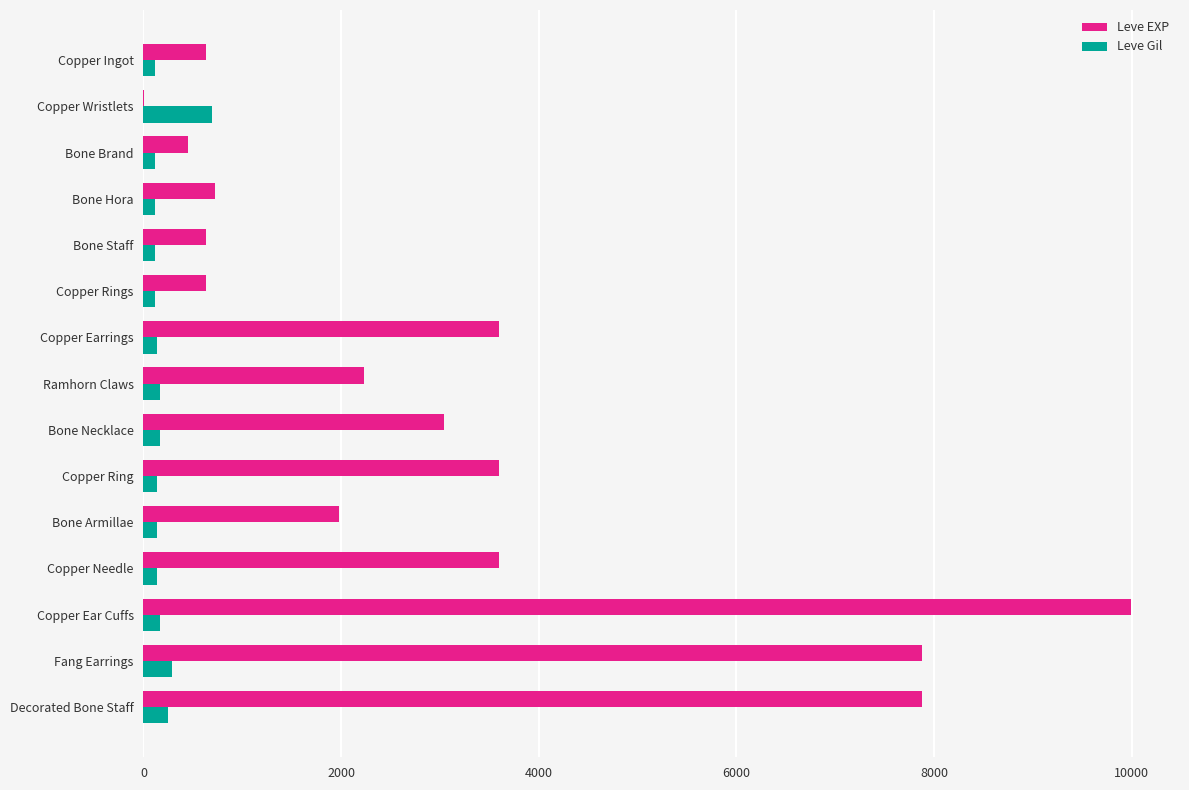

What is the average value of the Leve Gil series?

190